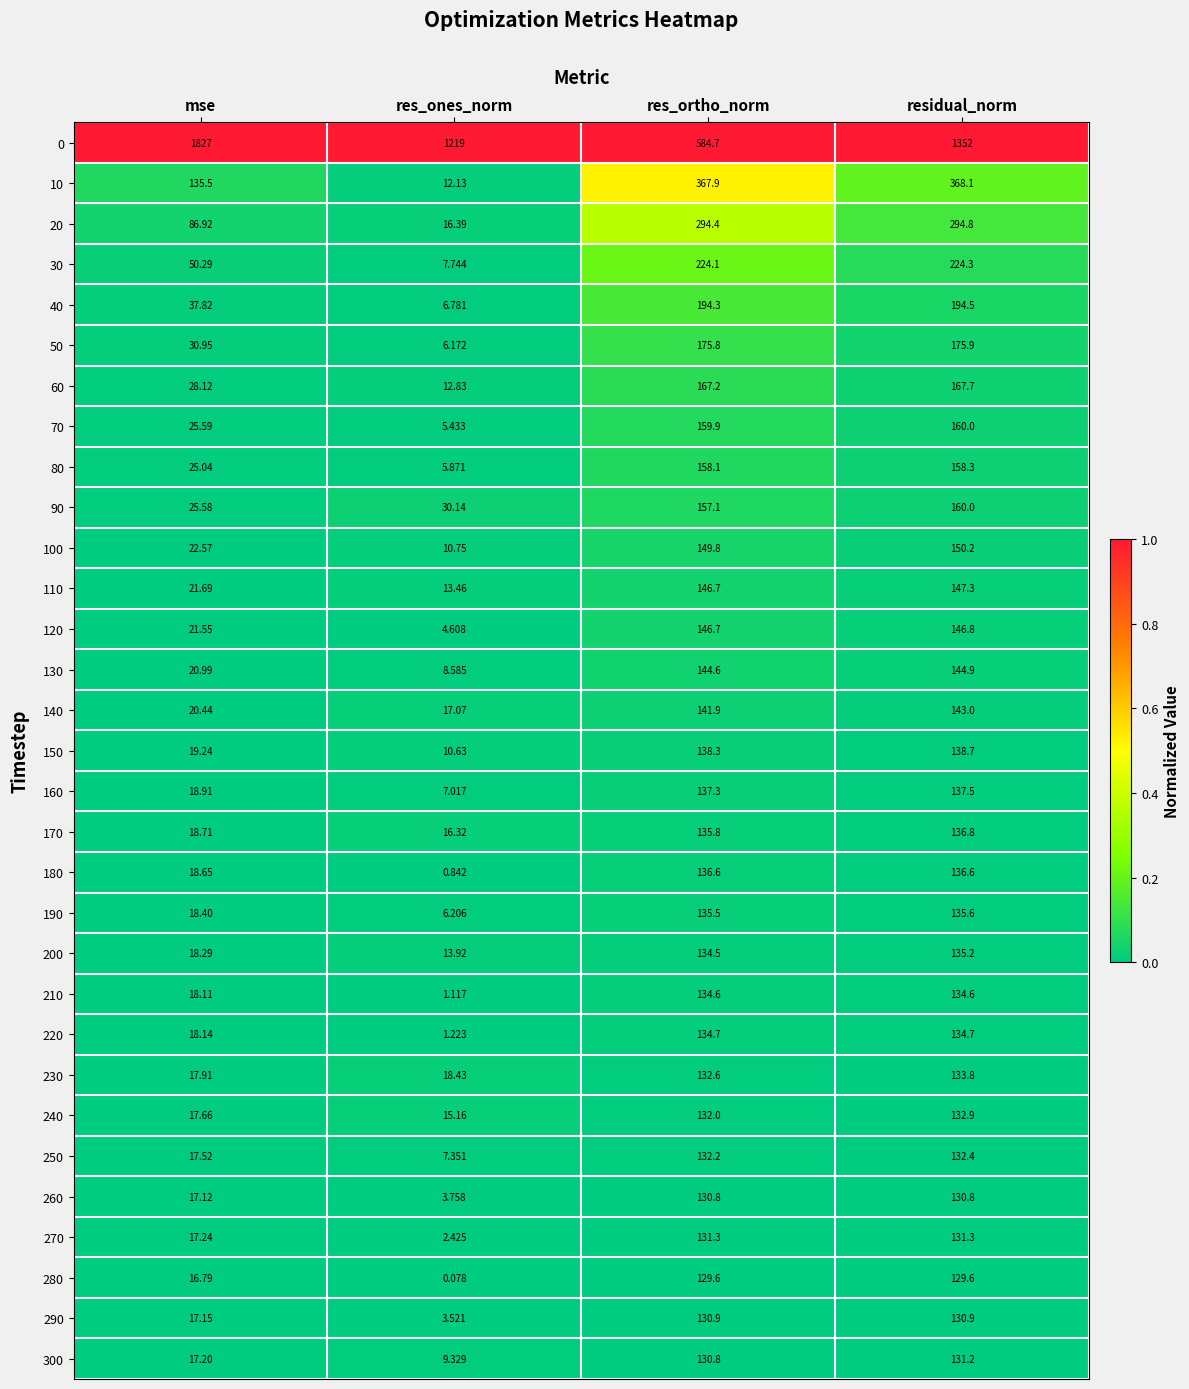

Which category has the highest value in the 160 series?

residual_norm